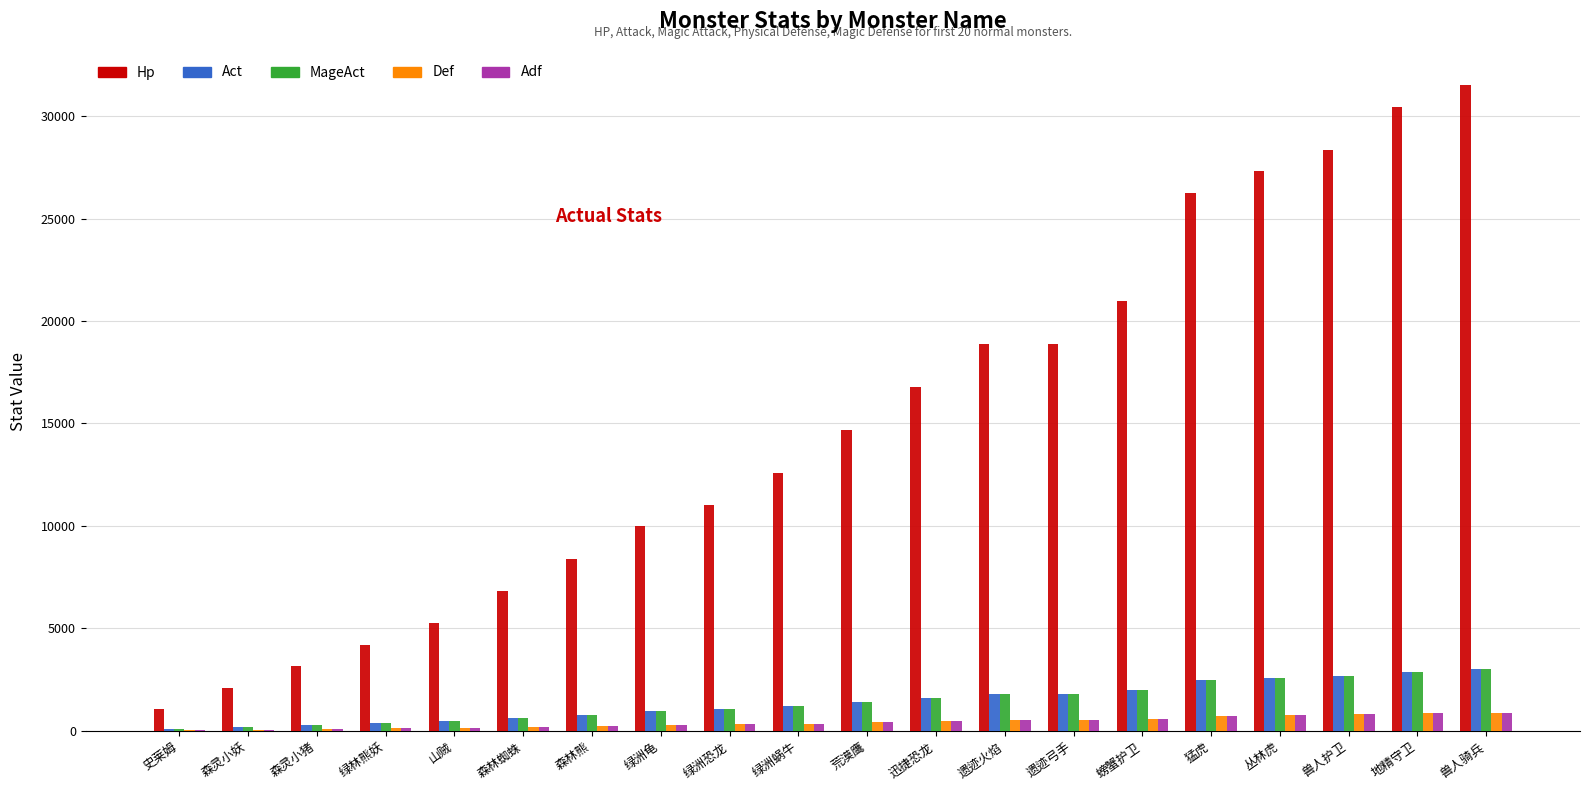

How many distinct data groups are displayed?

5